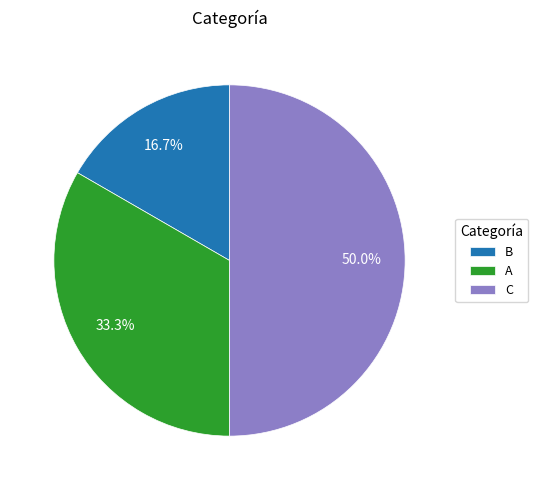

To the nearest percent, what is the difference between the C and B slice percentages?

33%